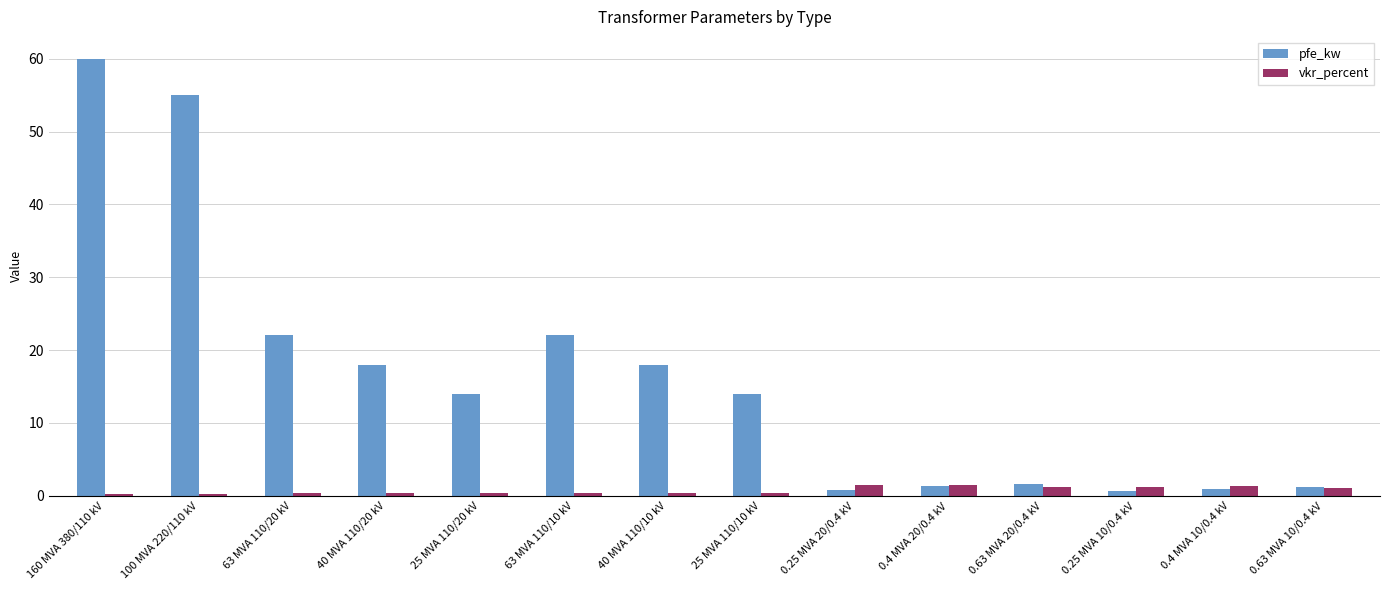

What is the maximum value shown in the chart?

60.0